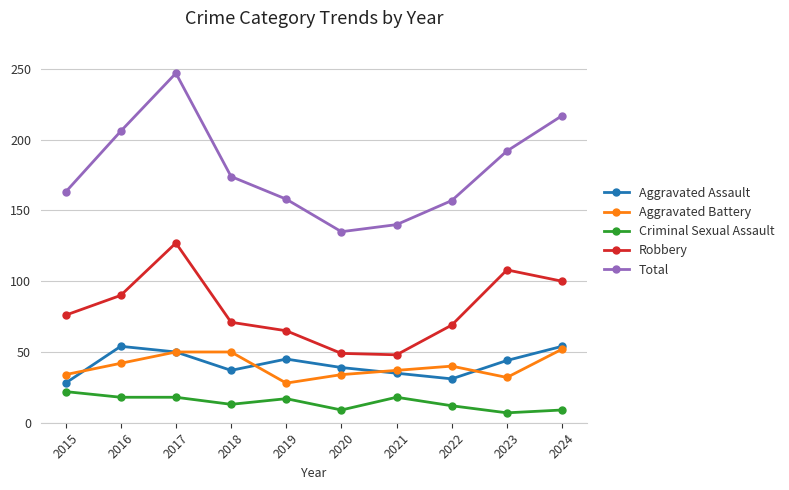

Which series has the widest spread of values?

Total